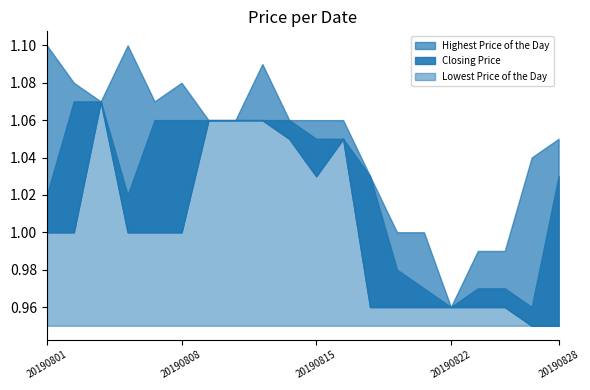

Does the chart have visible grid lines?

No